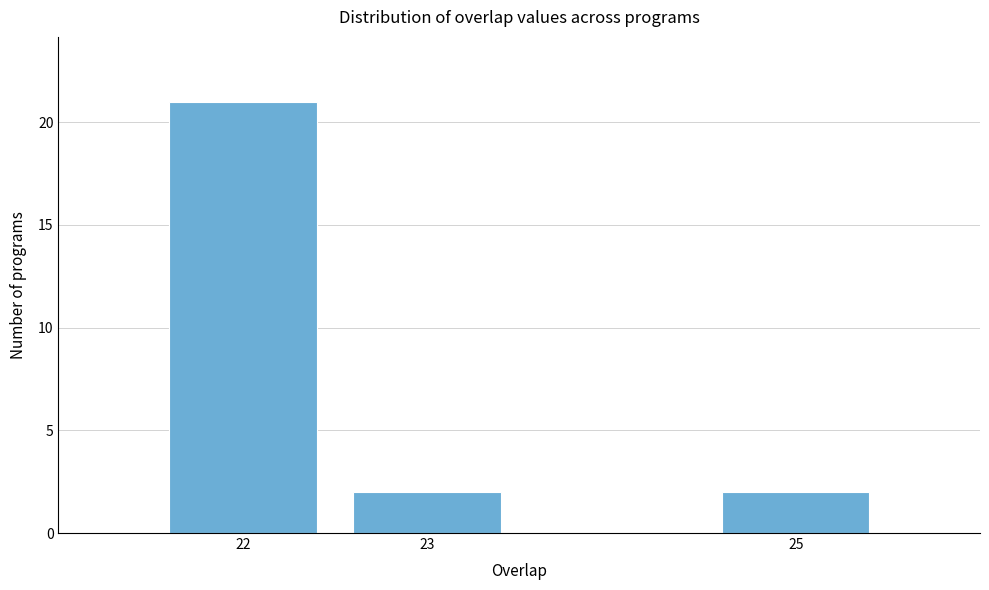

Reading left to right, transcribe all the data shown in this chart.

22=21	23=2	25=2